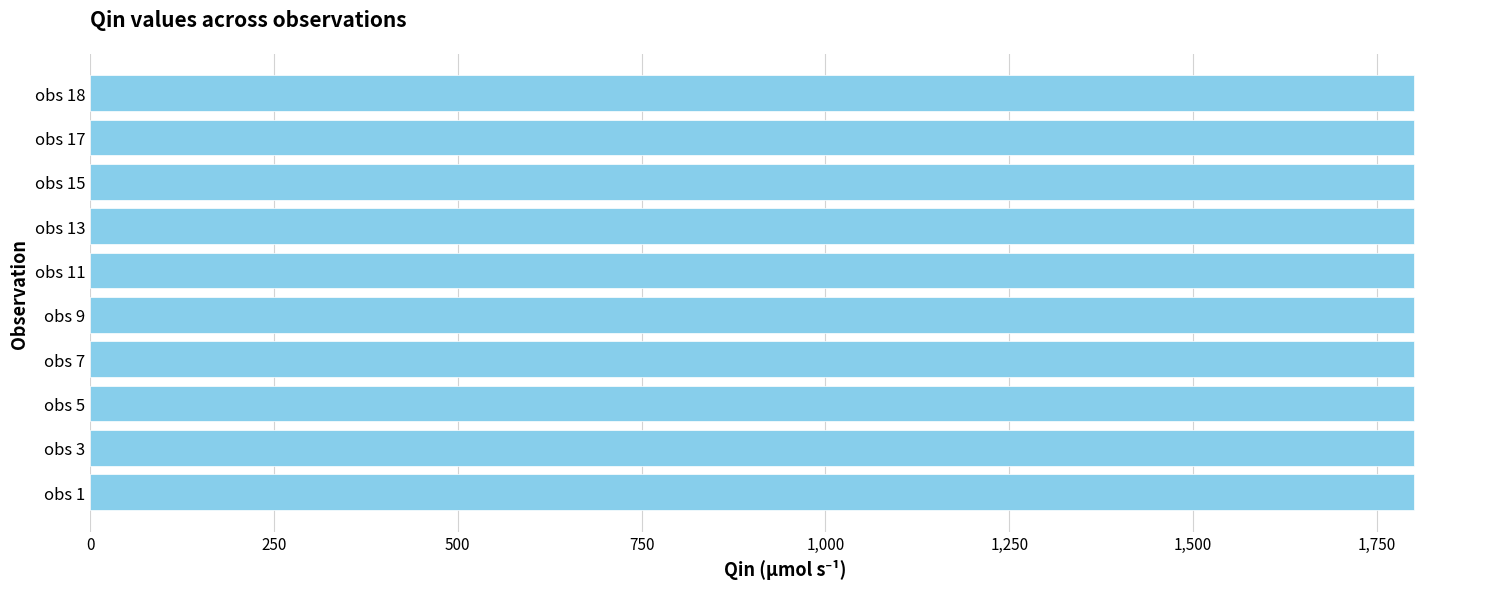

The value at obs 11 is 2566.0. True or false?

False